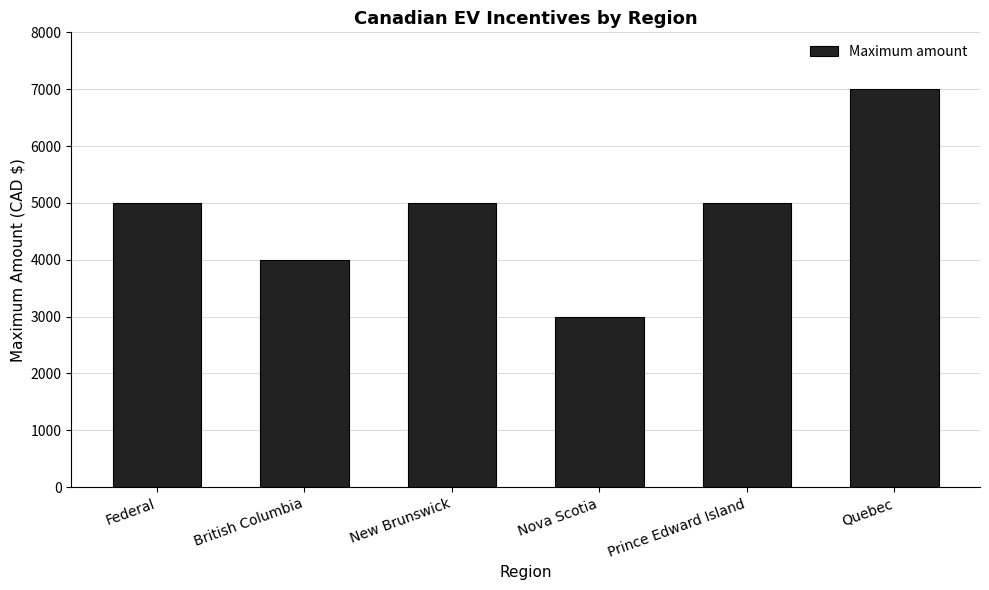

Between Nova Scotia and New Brunswick, which is larger?

New Brunswick